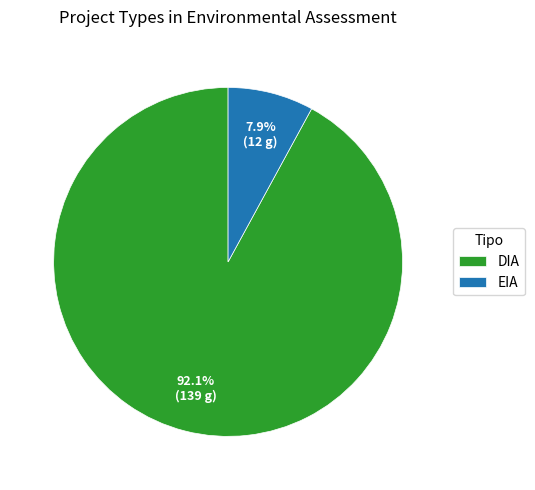

How many segments does this pie chart have?

2